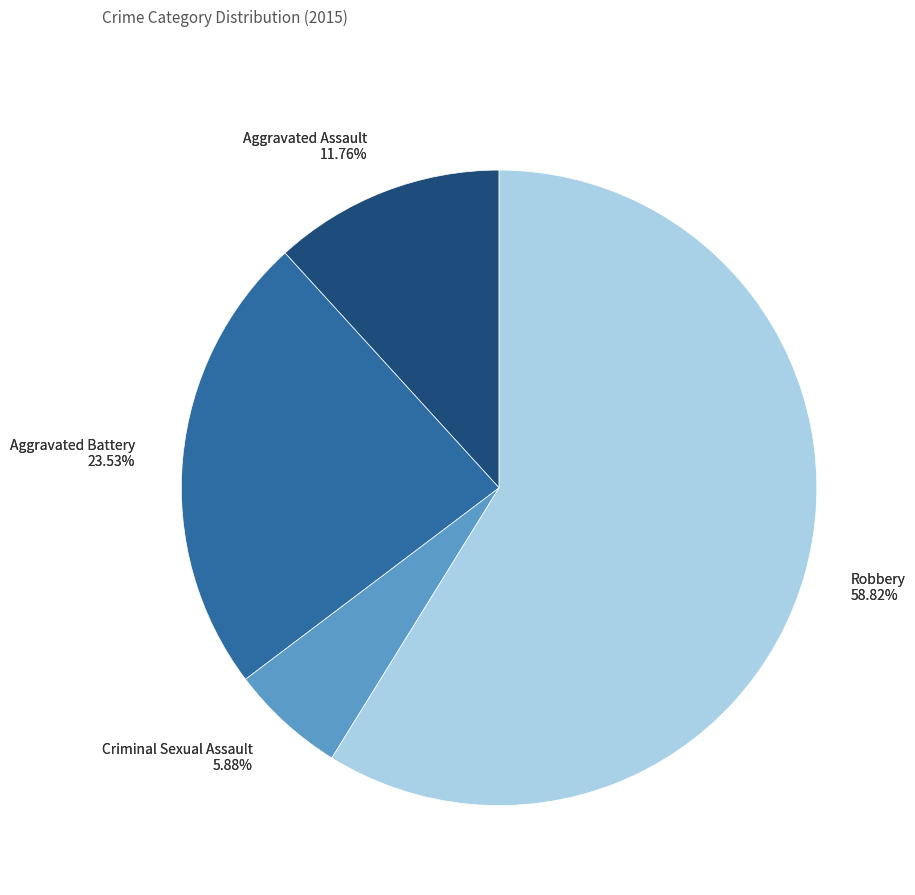

How many slices are in this pie chart?

4